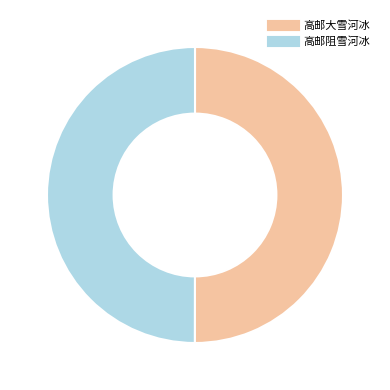

Do 高邮大雪河冰 and 高邮阻雪河冰 together represent more than half of the pie?

Yes